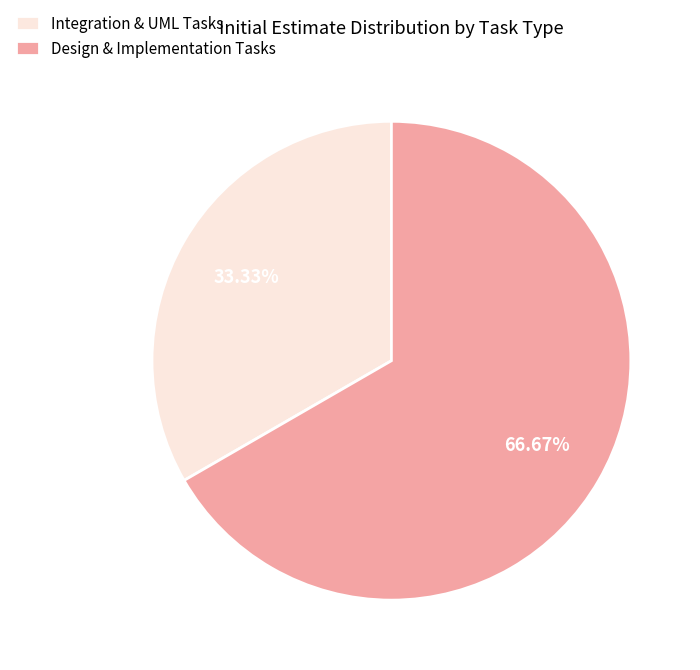

Count the number of slices in the pie.

2